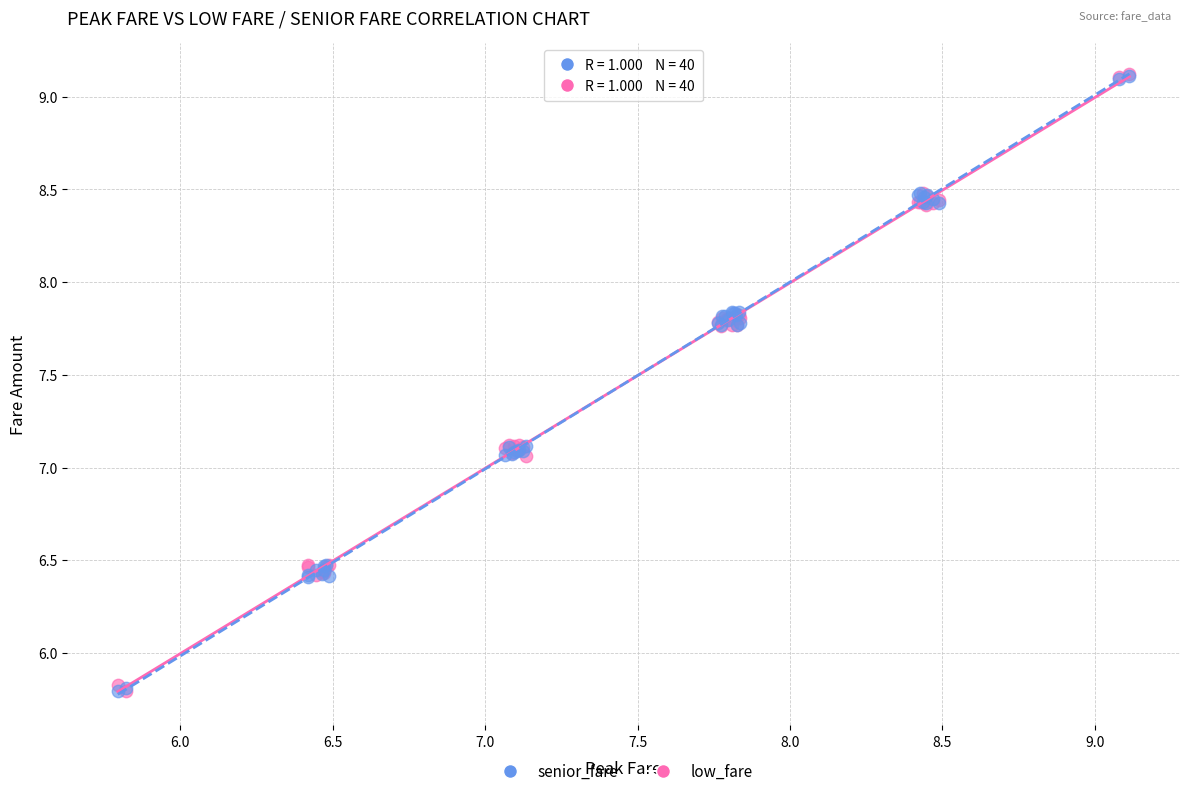

What are all the series names shown in the legend?

senior_fare, low_fare